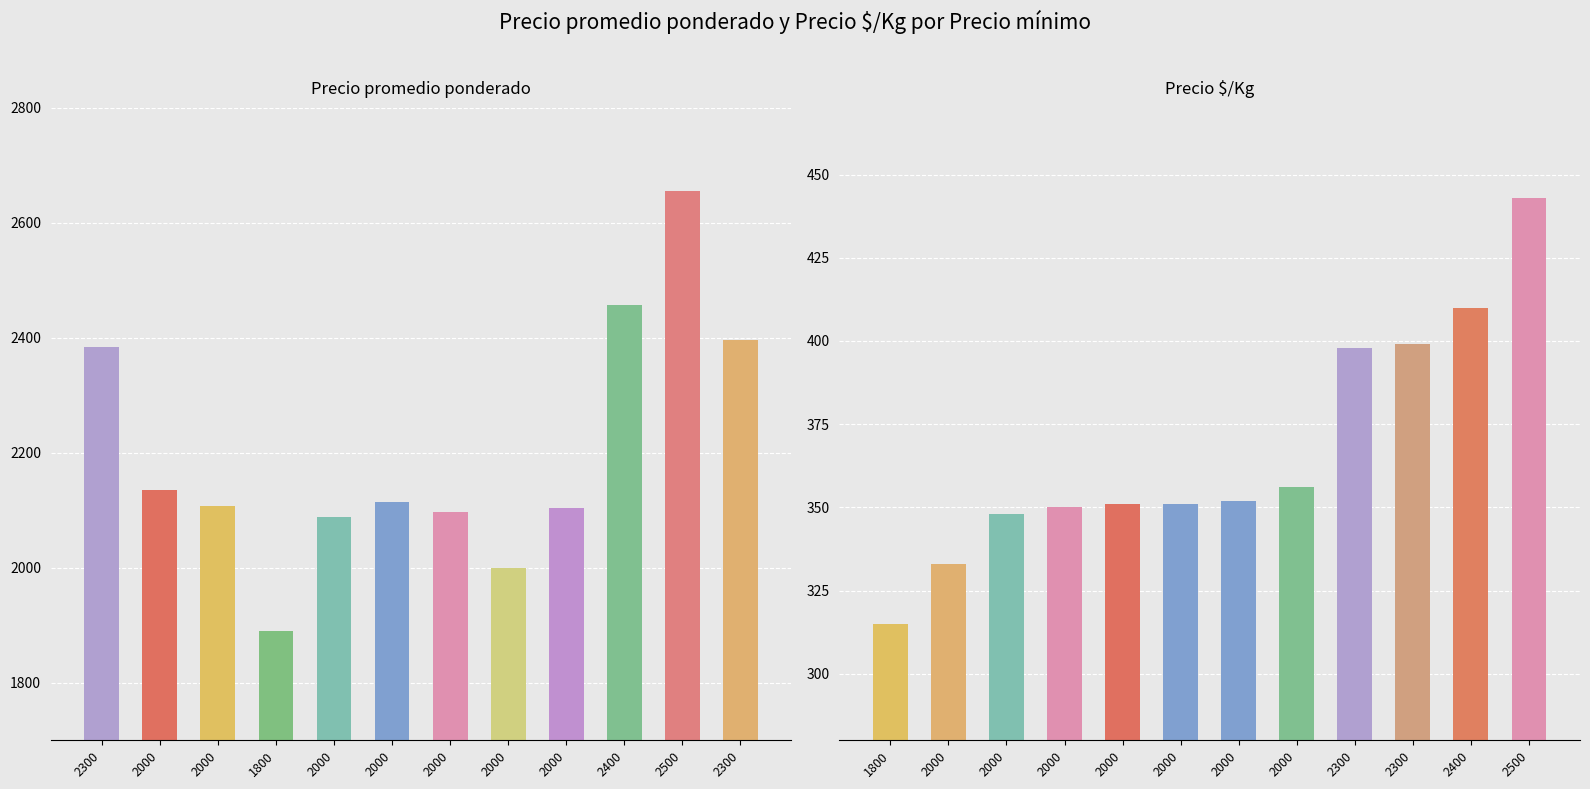

At which label does Precio $/Kg reach its peak?

2500